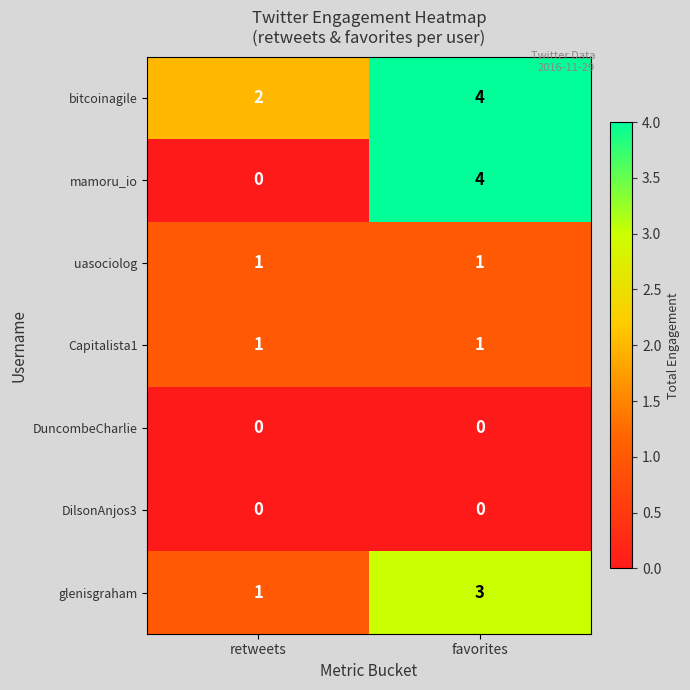

What is the spread (max minus min) of values at favorites?

4